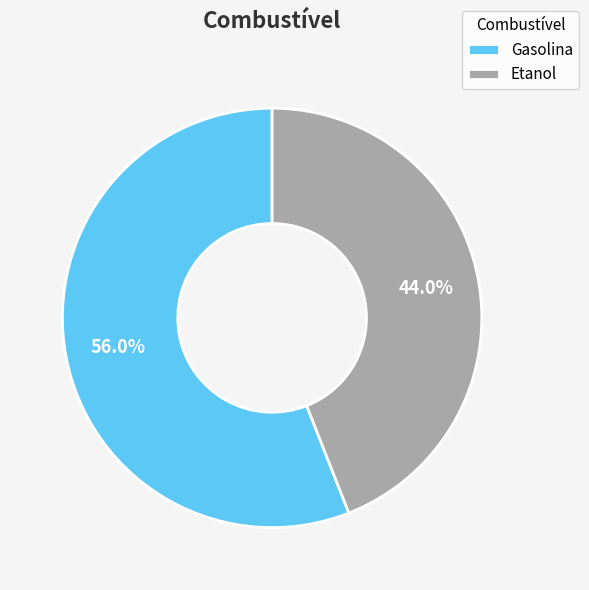

What is the largest slice in the pie chart?

Gasolina